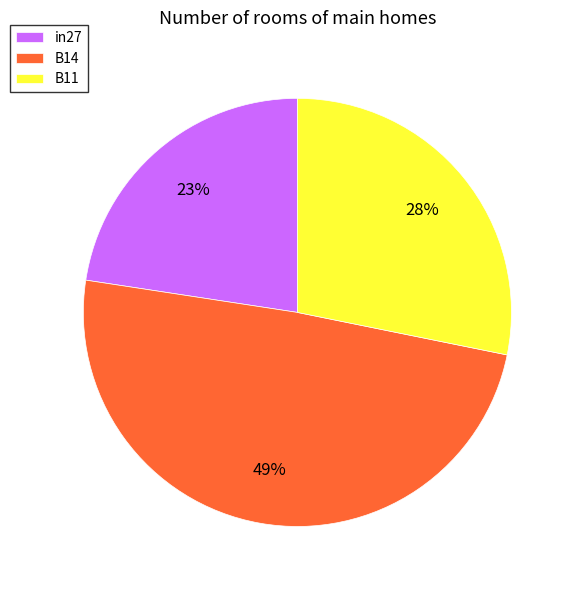

To the nearest percent, what is the combined percentage of in27 and B14?

72%